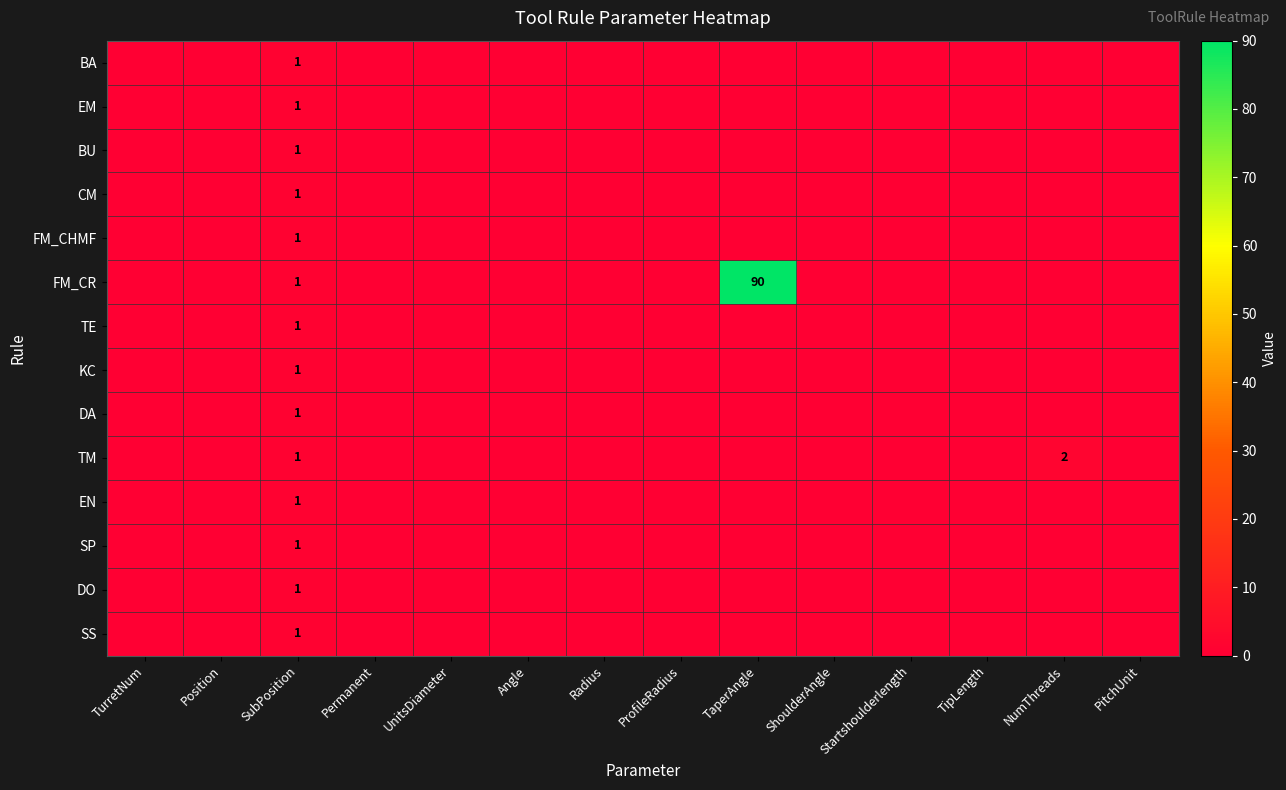

How many positive values does the KC series have?

1